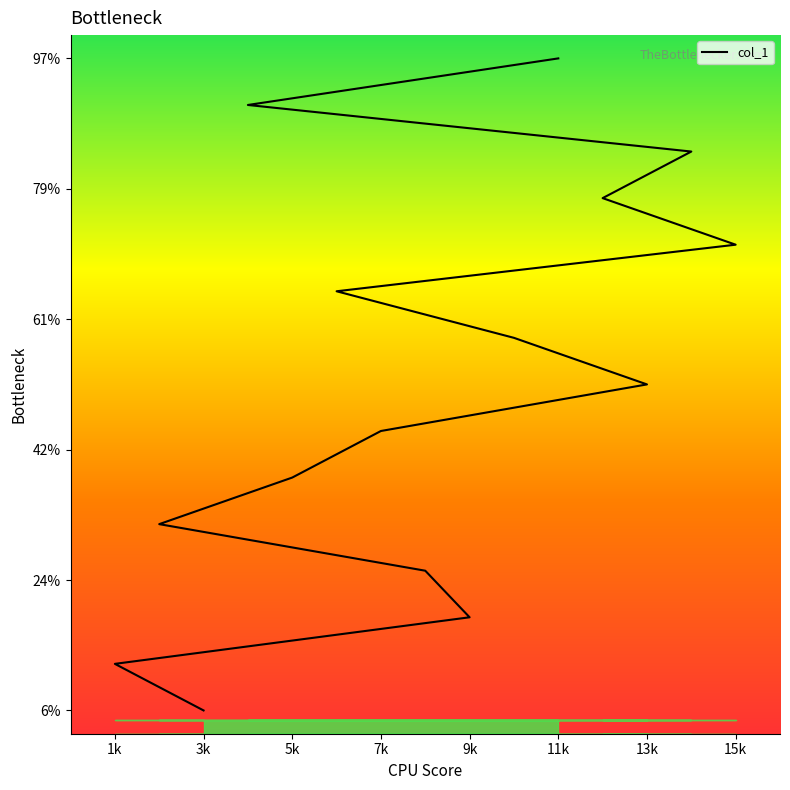

The value at 7k is 7. True or false?

False